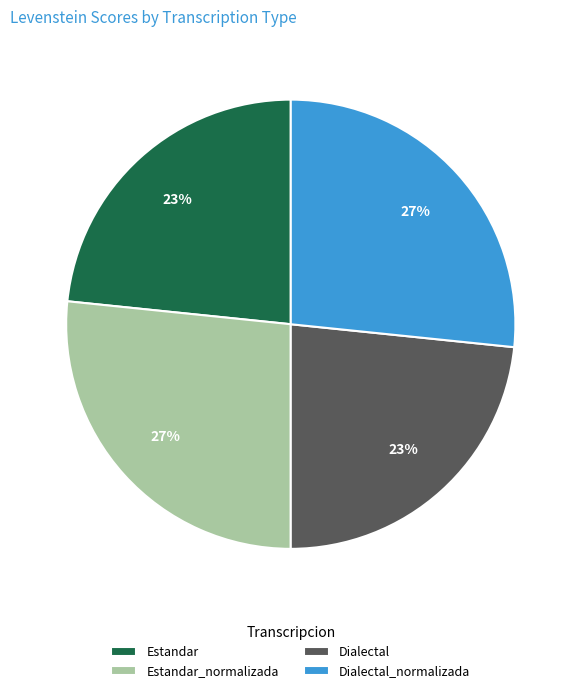

Do Dialectal and Estandar together represent more than half of the pie?

No